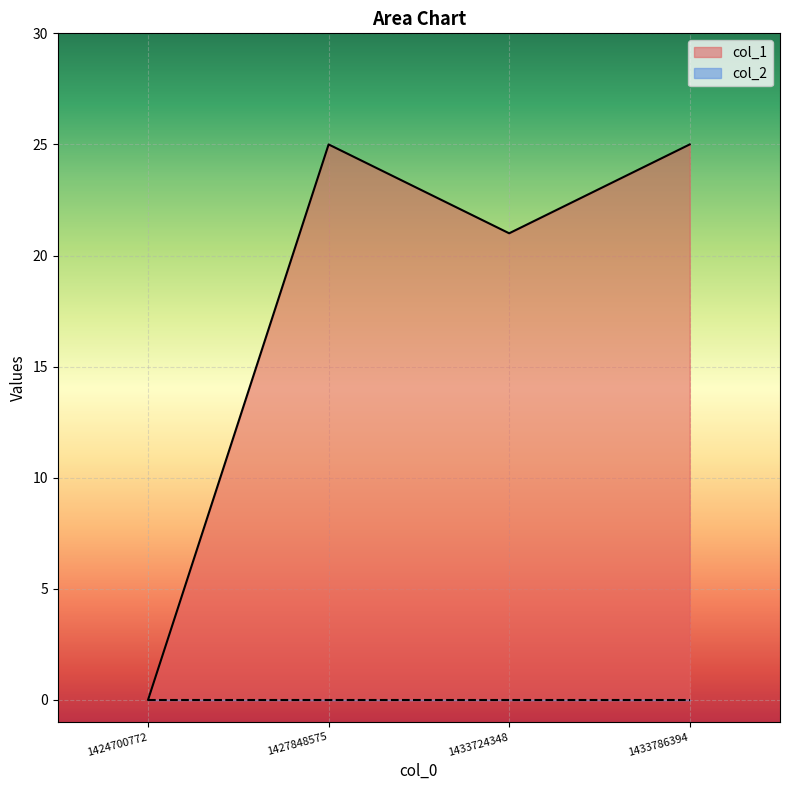

What is the change in value from 1427848575 to 1433724348?

-4